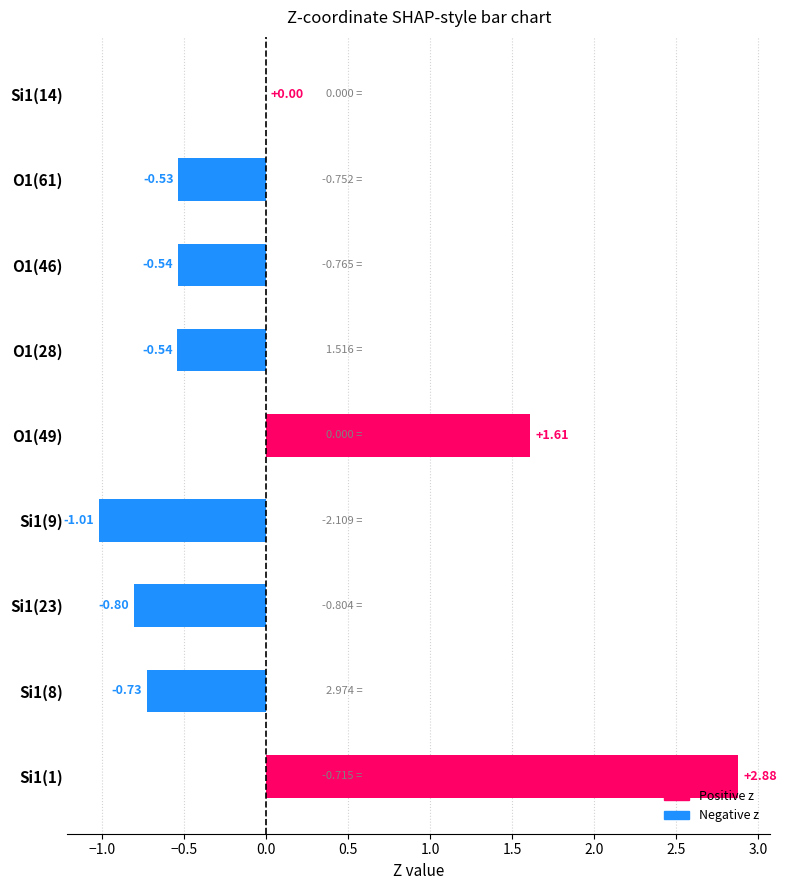

What is the change in value from O1(61) to Si1(23)?

-0.3